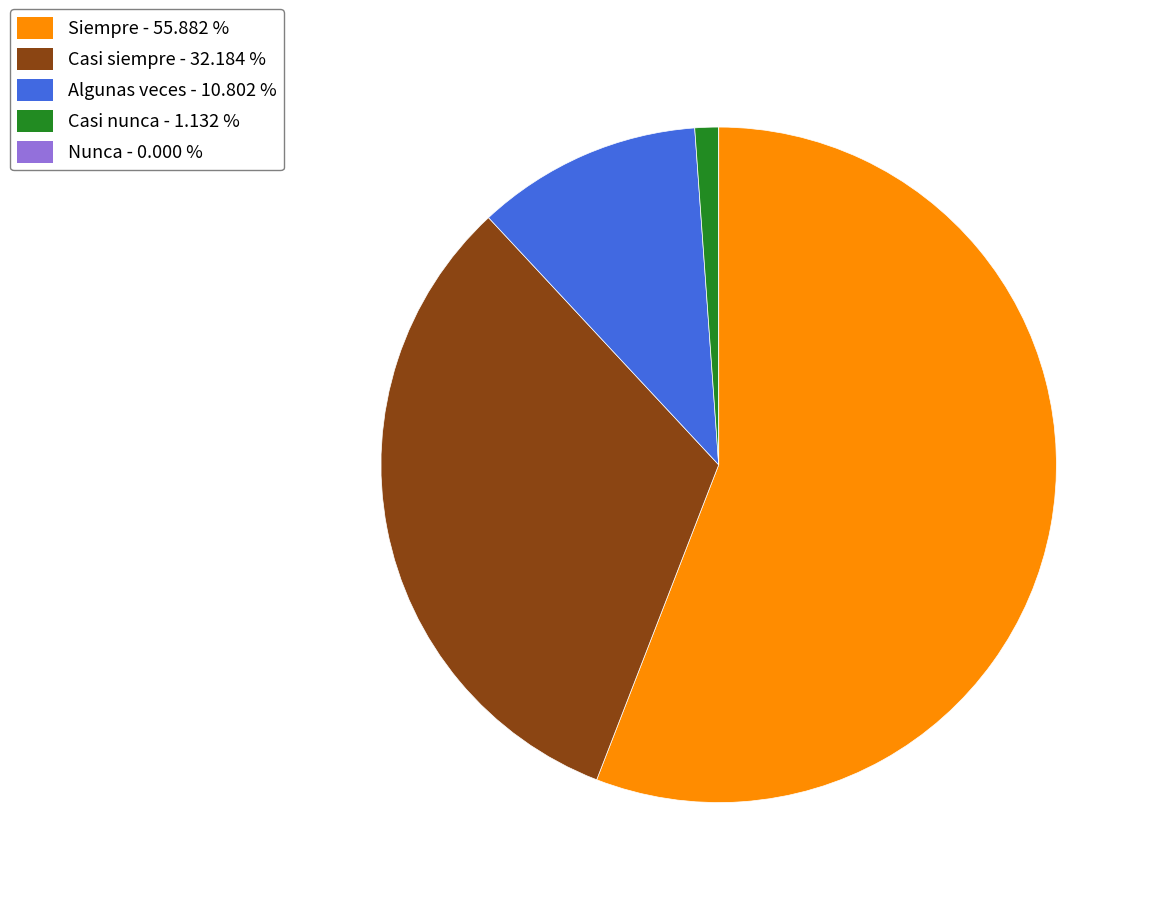

Between Casi siempre - 32.184 % and Casi nunca - 1.132 %, which is larger?

Casi siempre - 32.184 %